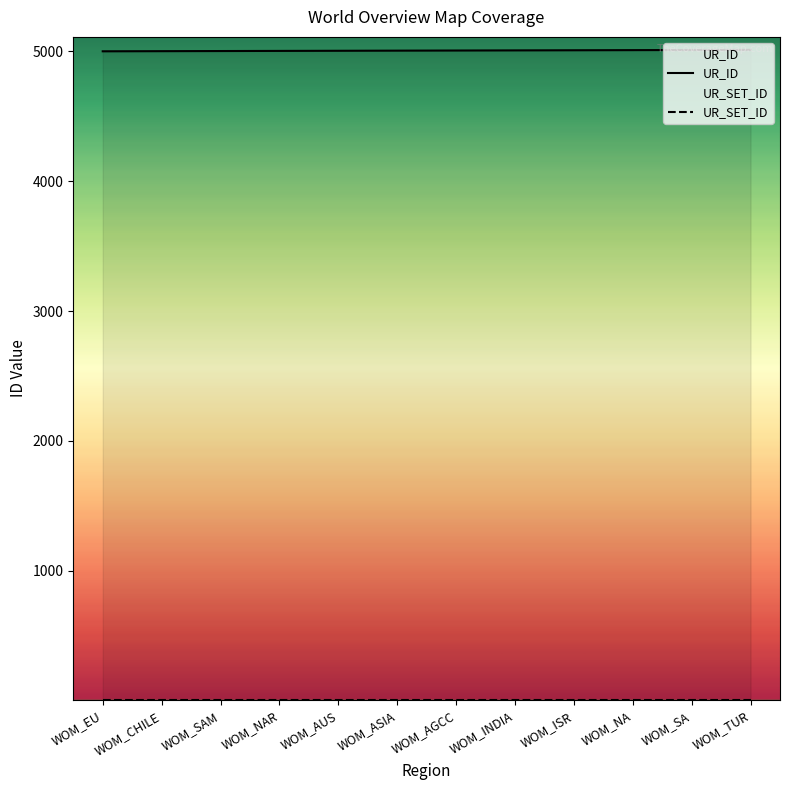

Which series has the widest spread of values?

UR_ID